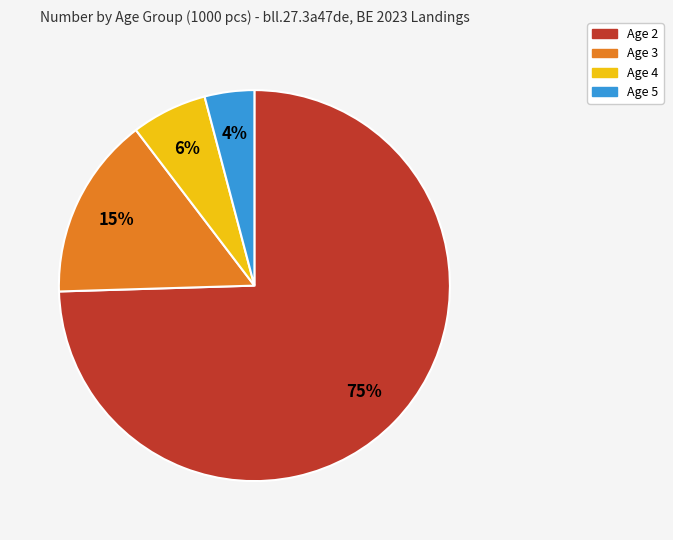

To the nearest percent, what is the average slice percentage?

25%